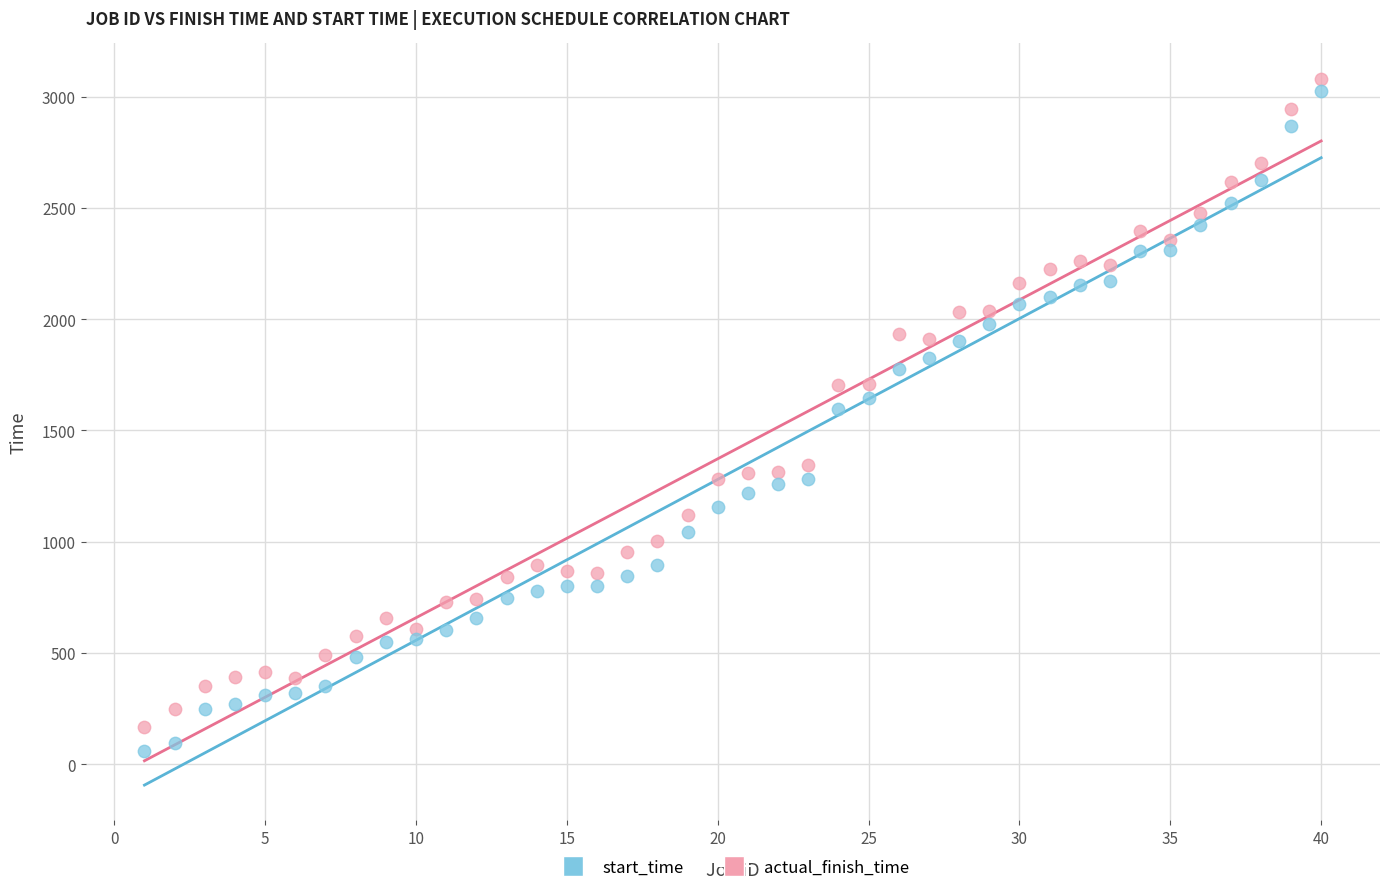

Which series has the widest spread of Y values?

start_time